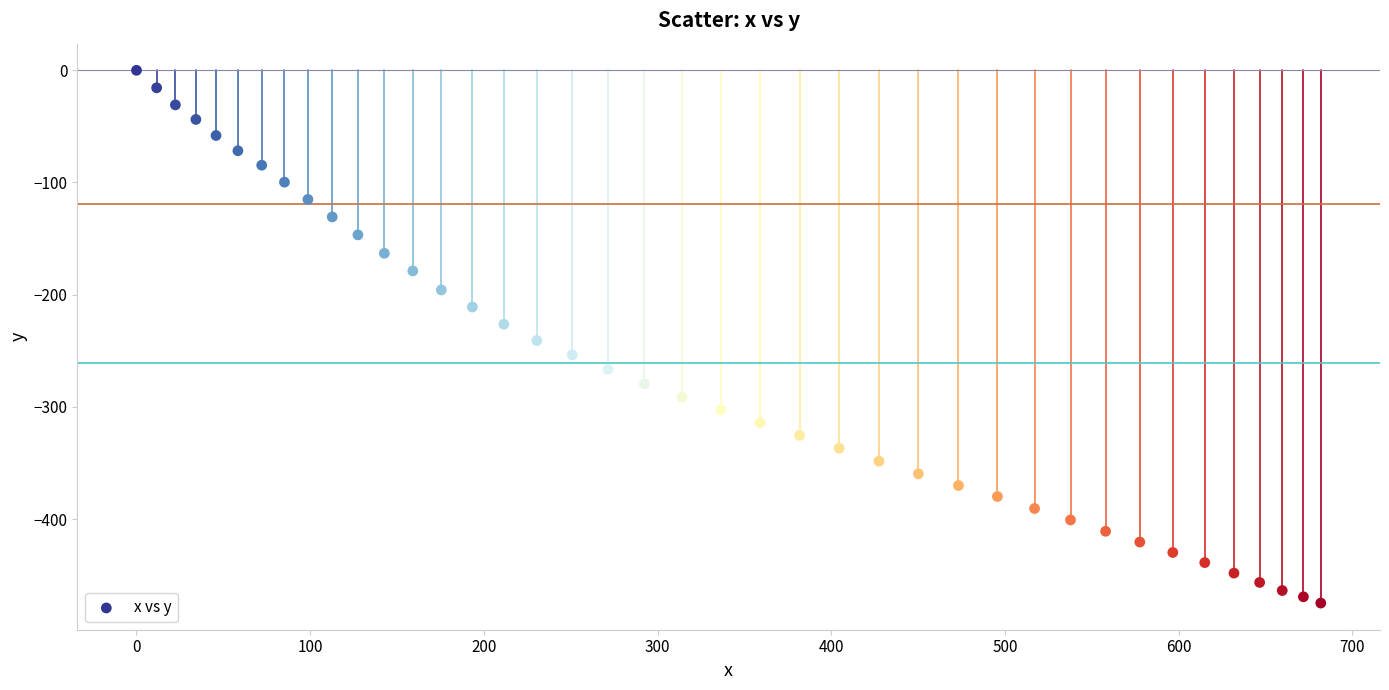

What is the range of Y values (max minus min)?

474.9